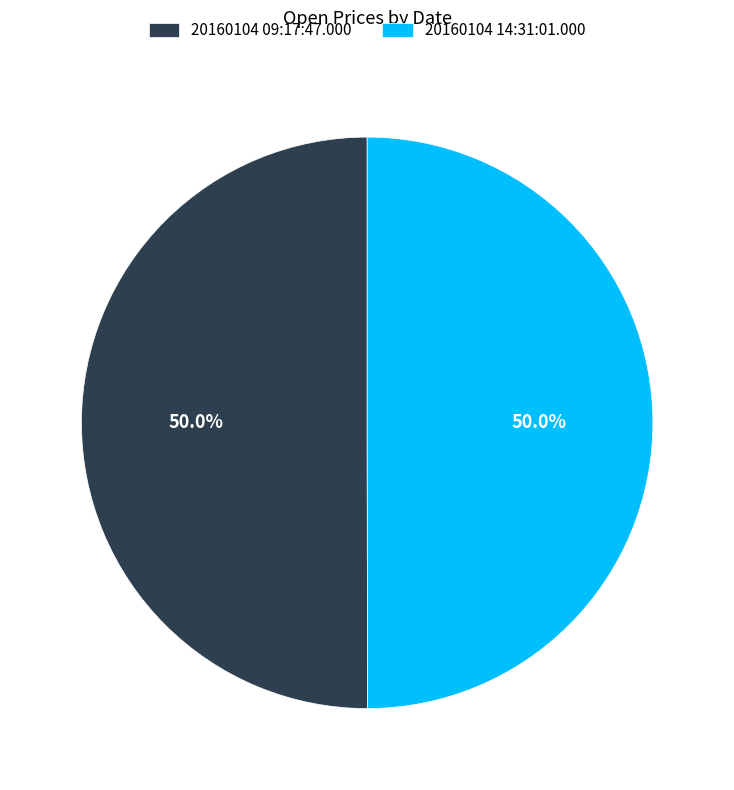

The 20160104 09:17:47.000 slice represents 61% of the pie. True or false?

False